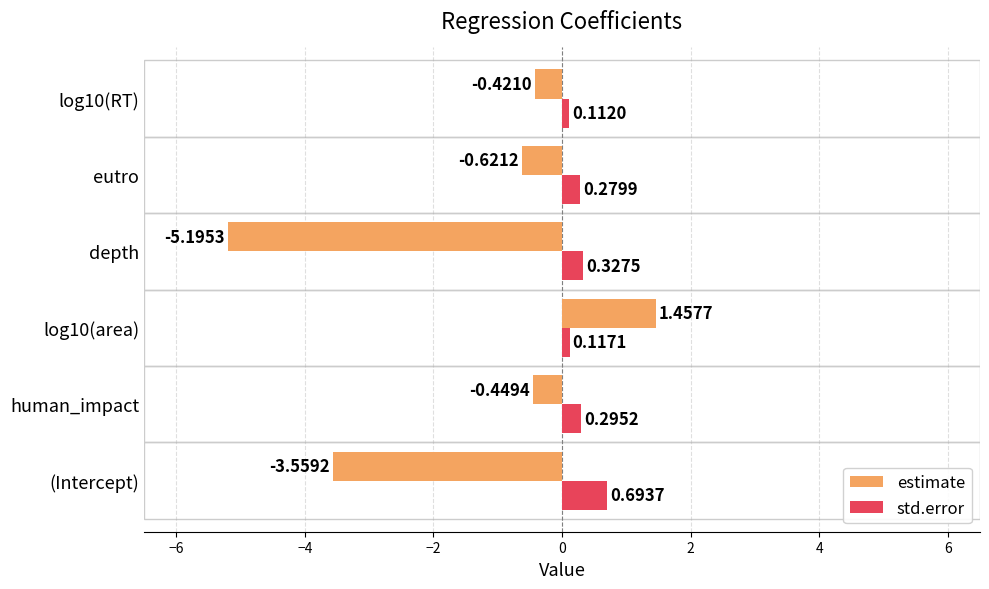

At which label does std.error reach its minimum?

log10(RT)